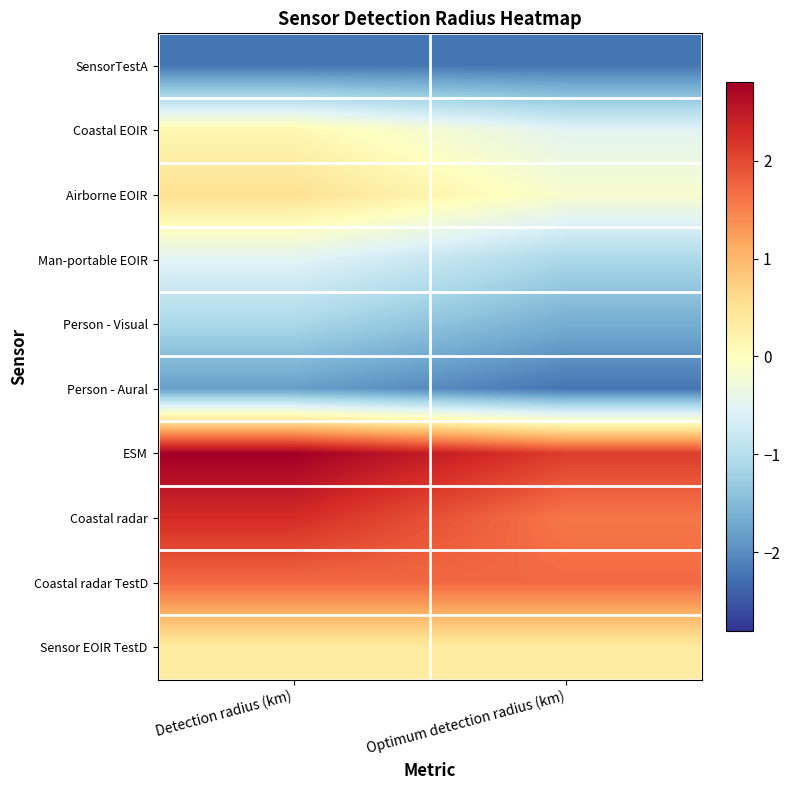

How many categories are shown in the chart?

2